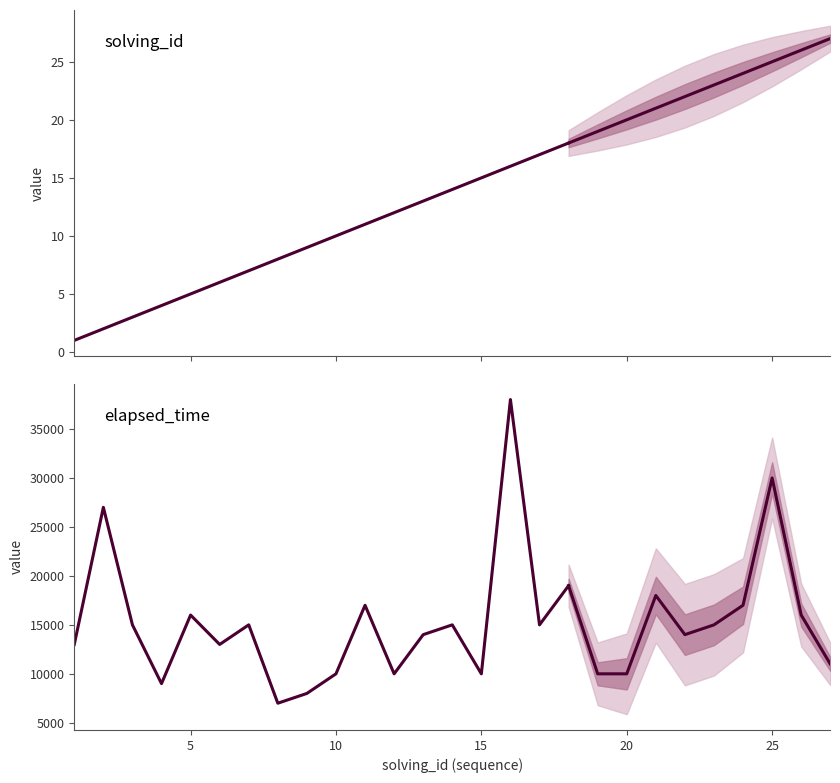

True or false: elapsed_time and solving_id cross at least once.

False